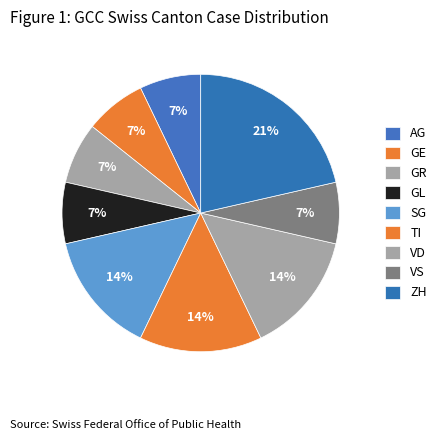

How many segments does this pie chart have?

9